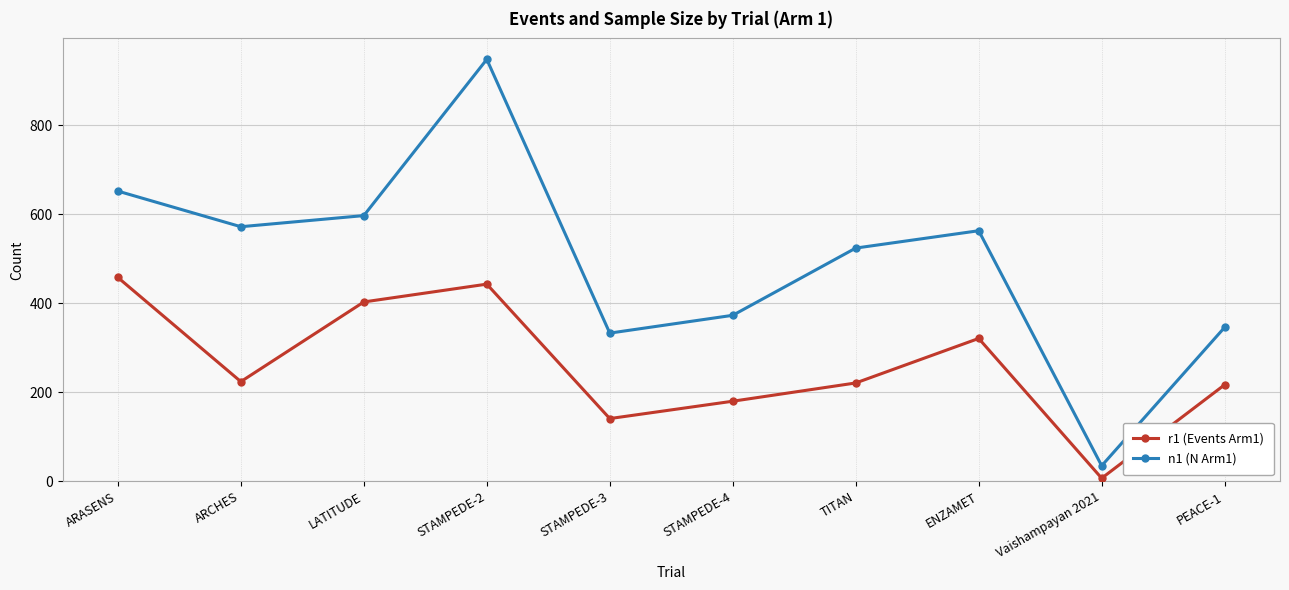

Does the chart have visible grid lines?

Yes